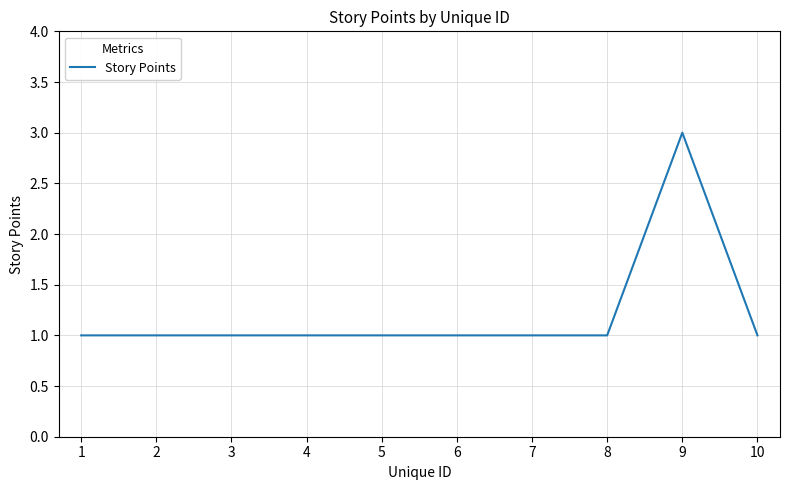

What is the greatest value displayed?

3